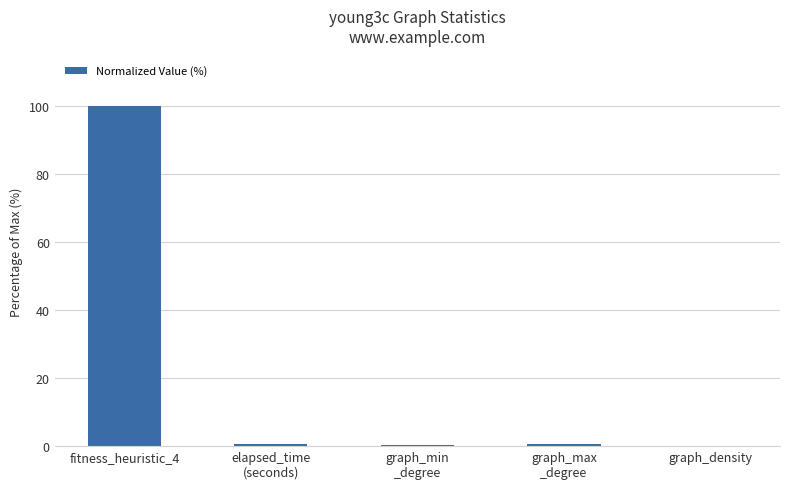

At which category does the chart reach its peak across all series?

fitness_heuristic_4